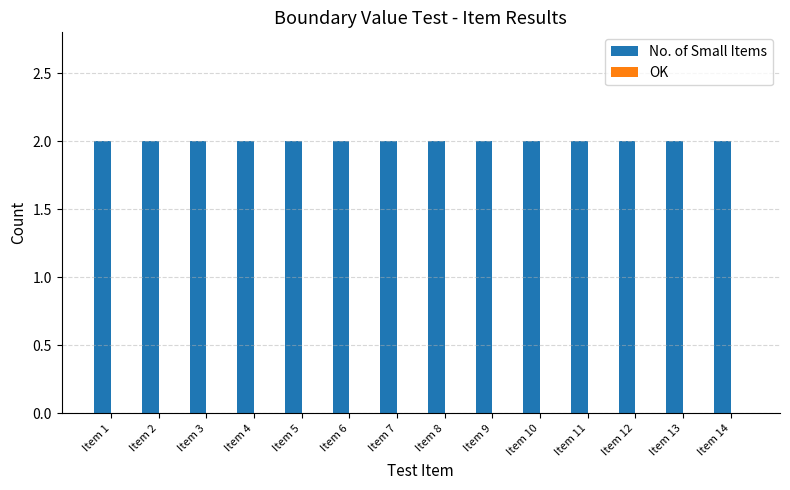

What is the greatest value displayed?

2